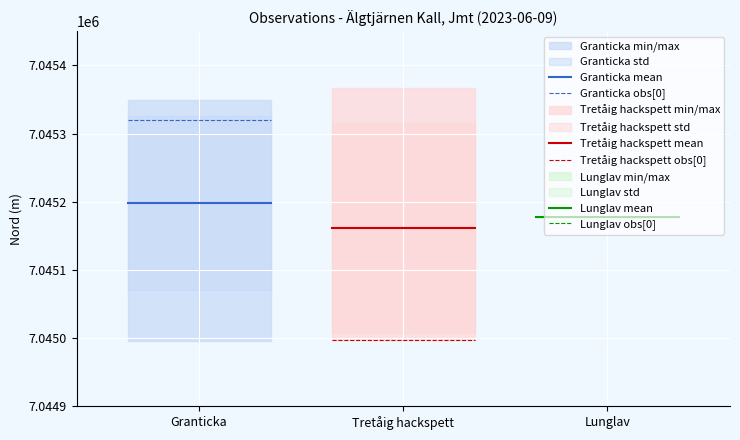

Between Granticka and Tretåig hackspett, which series saw the biggest shift?

Granticka mean